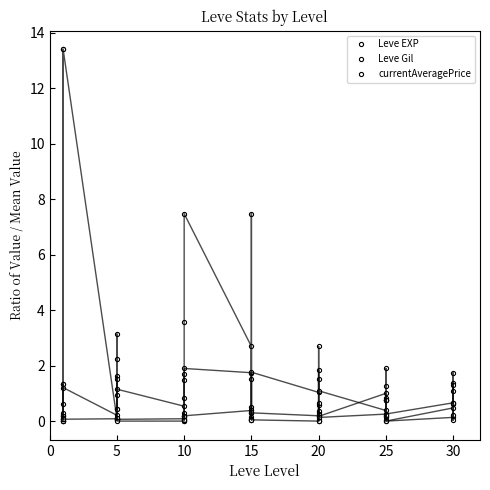

What is the average value of the Leve EXP series?

1.0